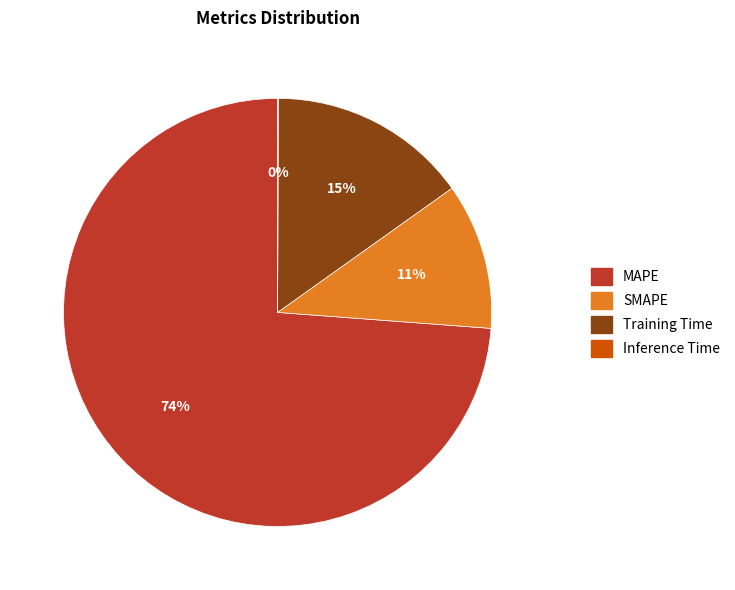

Is there any slice that represents more than half of the pie?

Yes